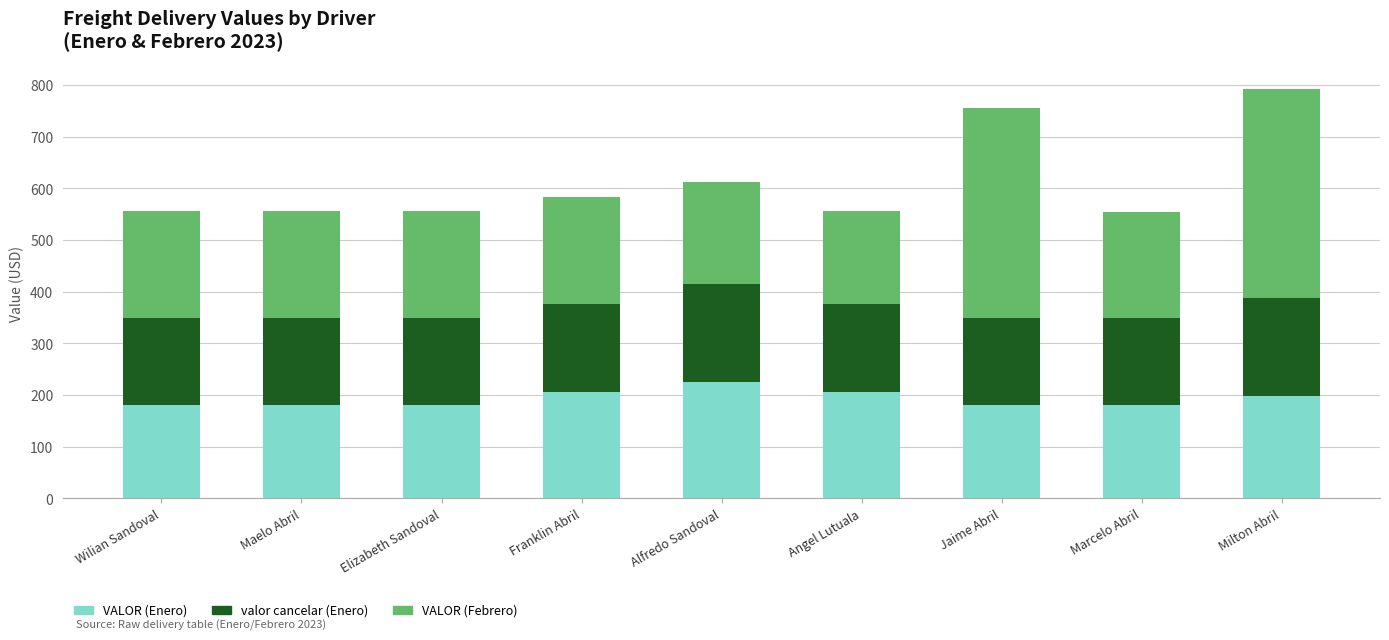

Reading right to left, list the values for the VALOR (Enero) series.

Milton Abril=198	Marcelo Abril=180	Jaime Abril=180	Angel Lutuala=207	Alfredo Sandoval=225	Franklin Abril=207	Elizabeth Sandoval=180	Maelo Abril=180	Wilian Sandoval=180